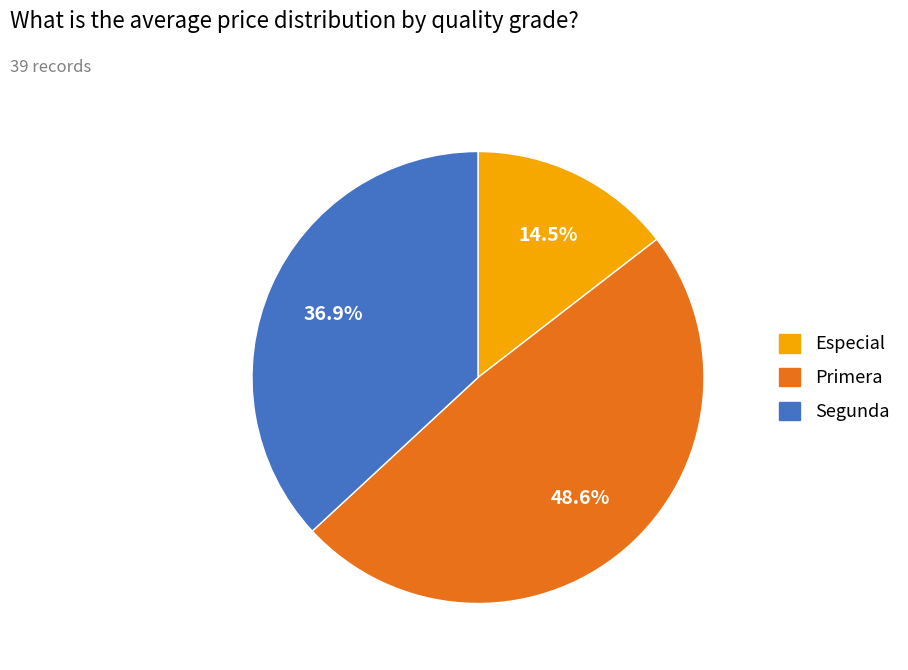

What is the smallest slice in the pie chart?

Especial